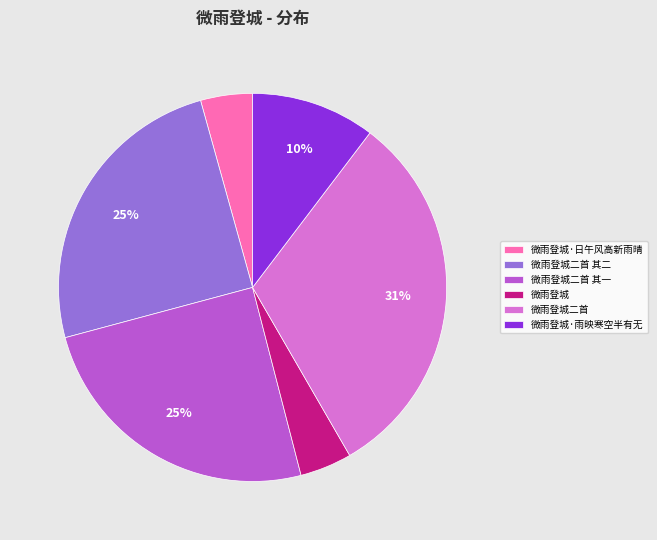

How many slices are in this pie chart?

6